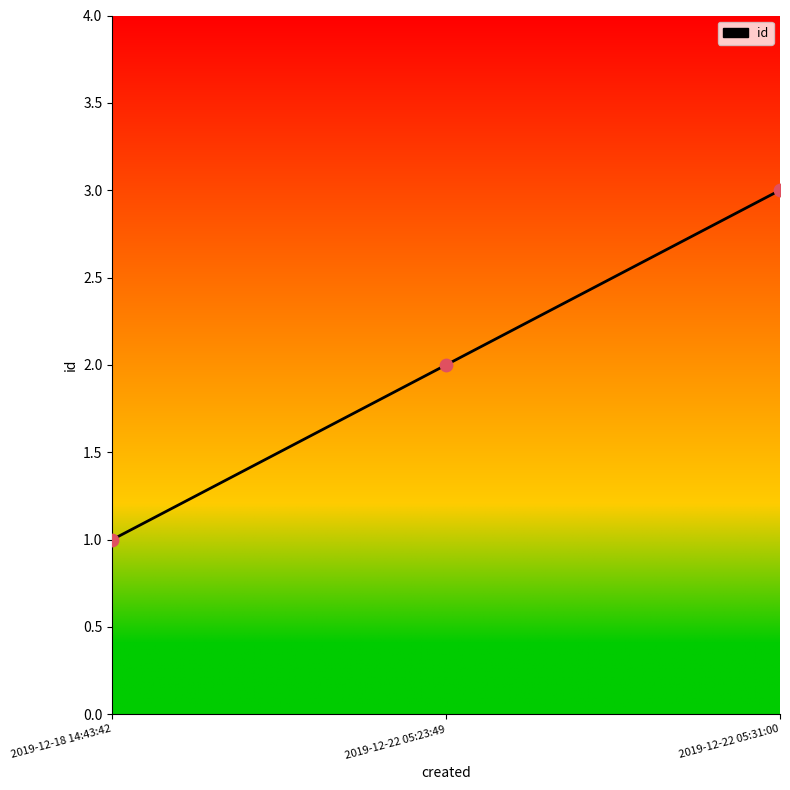

Which has a higher value, 2019-12-22 05:31:00 or 2019-12-22 05:23:49?

2019-12-22 05:31:00